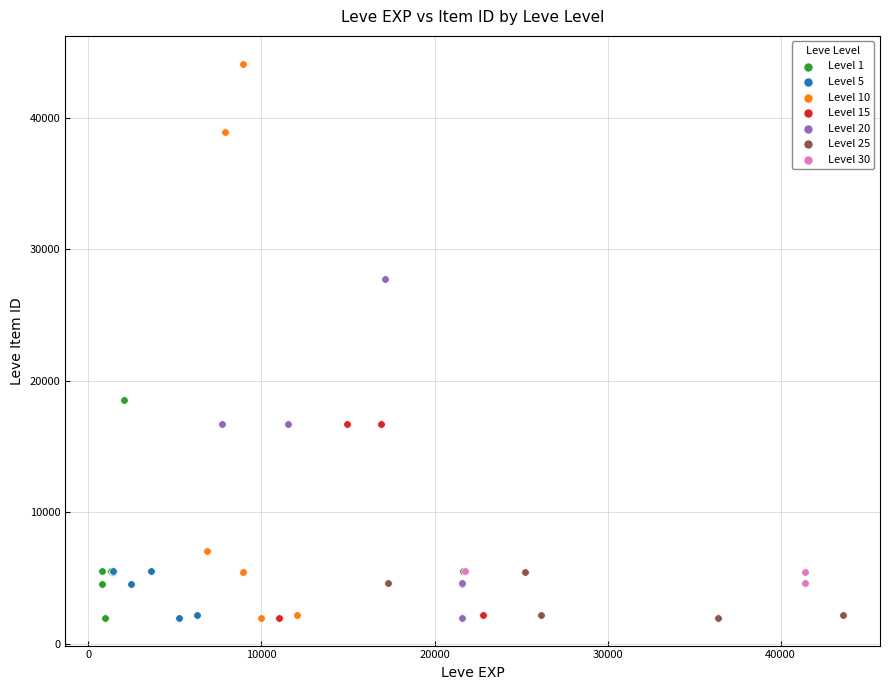

Which series contains the highest Y value?

Level 10